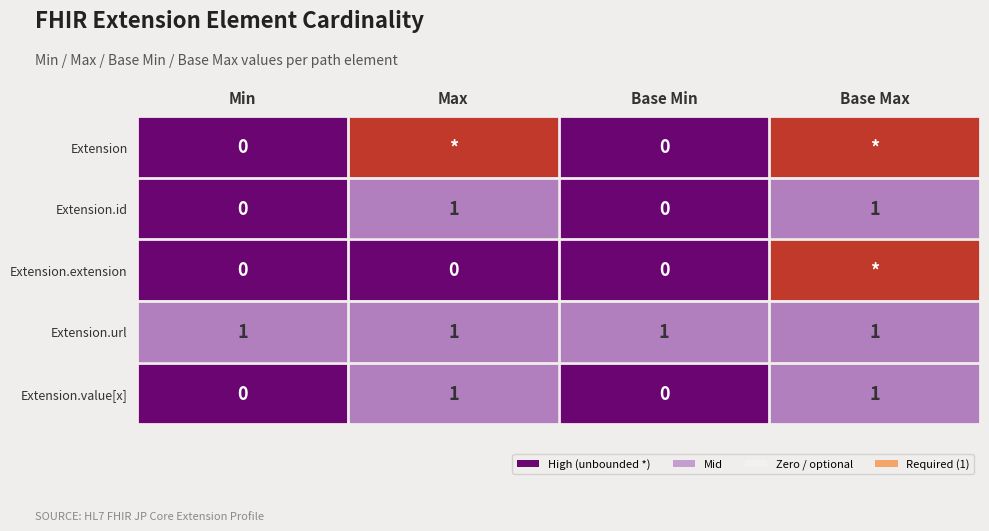

Is it true that Extension.value[x] equals 1 at Max?

True